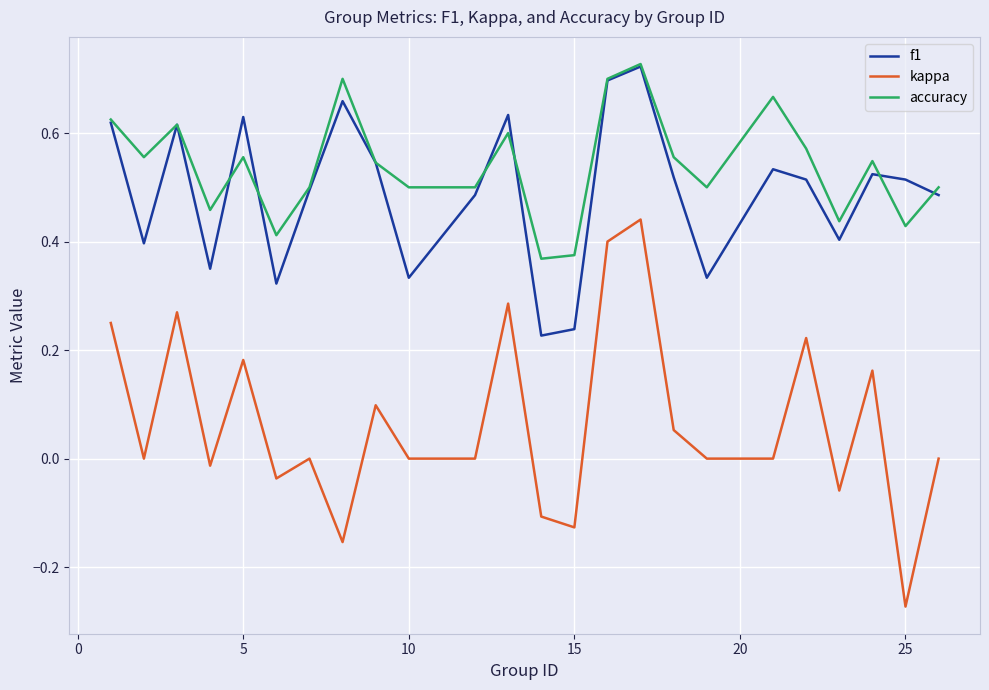

True or false: f1 and kappa intersect in this chart.

False